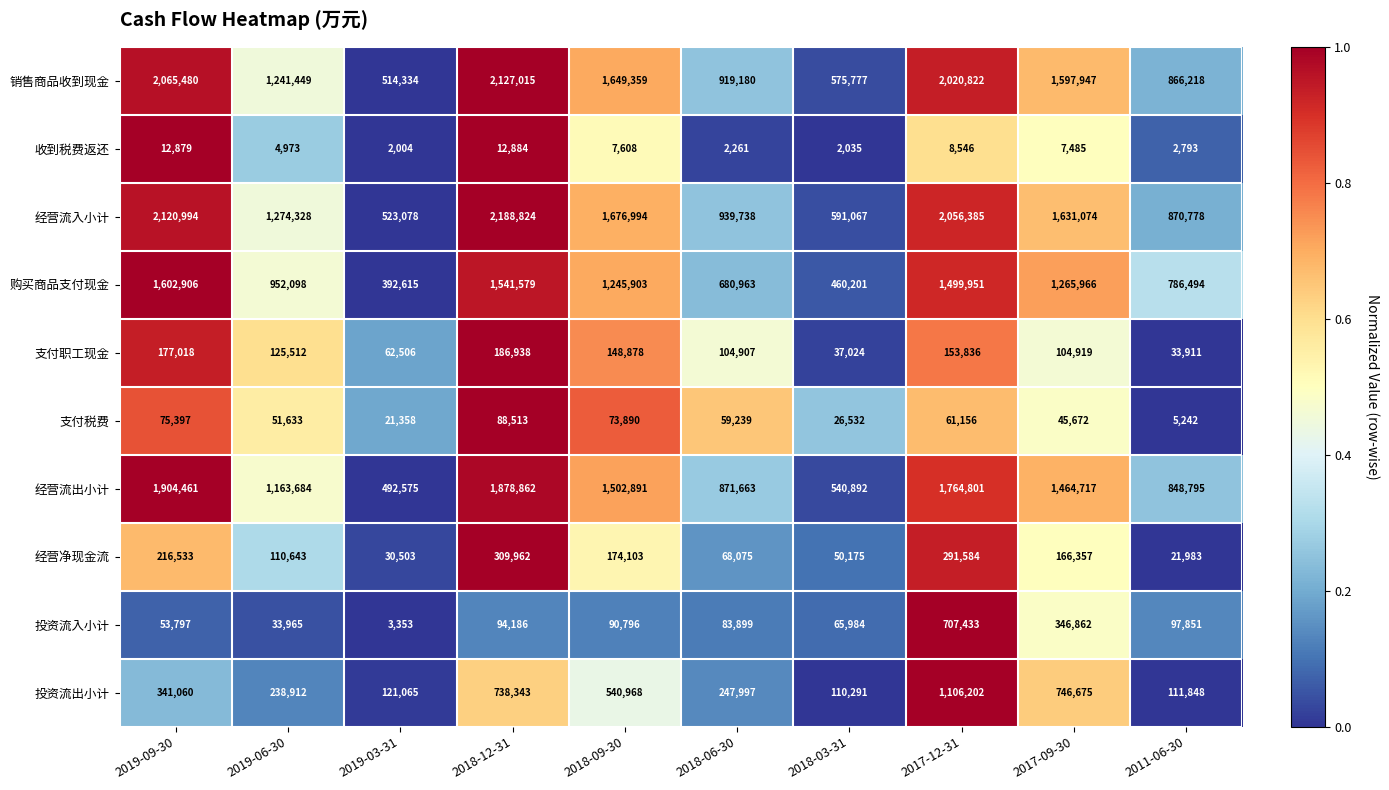

Is the value of 投资流出小计 at 2017-12-31 greater than the value of 销售商品收到现金 at 2017-09-30?

No